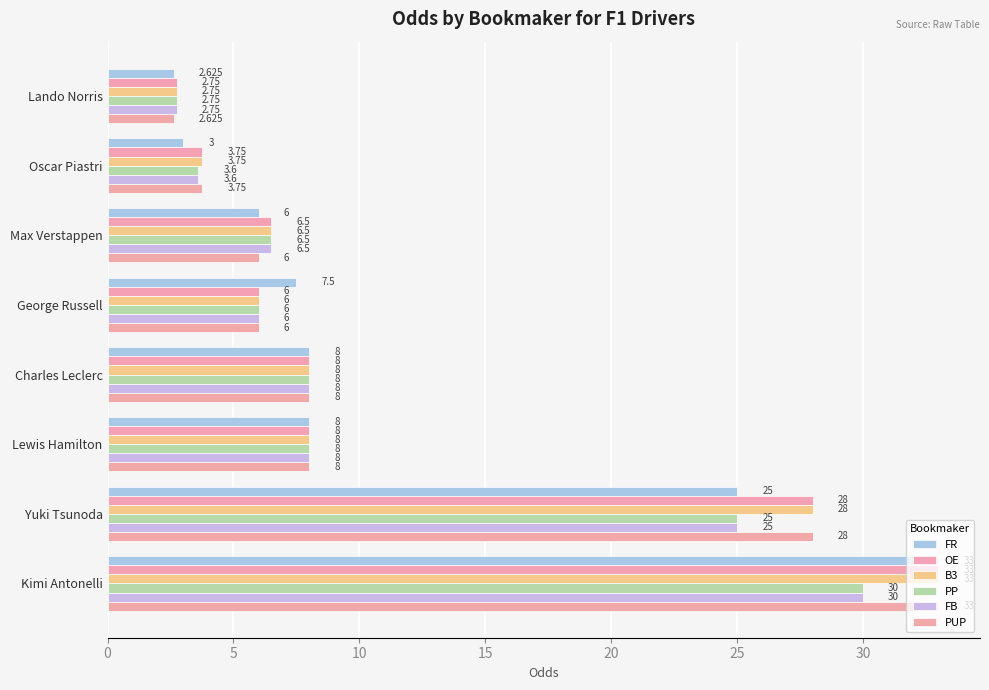

Reading right to left, transcribe all the data shown in this chart.

FR: 33.0	25.0	8.0	8.0	7.5	6.0	3.0	2.6
OE: 33.0	28.0	8.0	8.0	6.0	6.5	3.8	2.8
B3: 33.0	28.0	8.0	8.0	6.0	6.5	3.8	2.8
PP: 30.0	25.0	8.0	8.0	6.0	6.5	3.6	2.8
FB: 30.0	25.0	8.0	8.0	6.0	6.5	3.6	2.8
PUP: 33.0	28.0	8.0	8.0	6.0	6.0	3.8	2.6